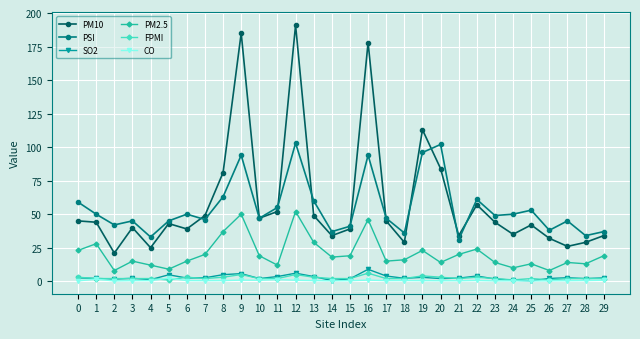

The PM10 series shows 43.0 at 5. True or false?

True